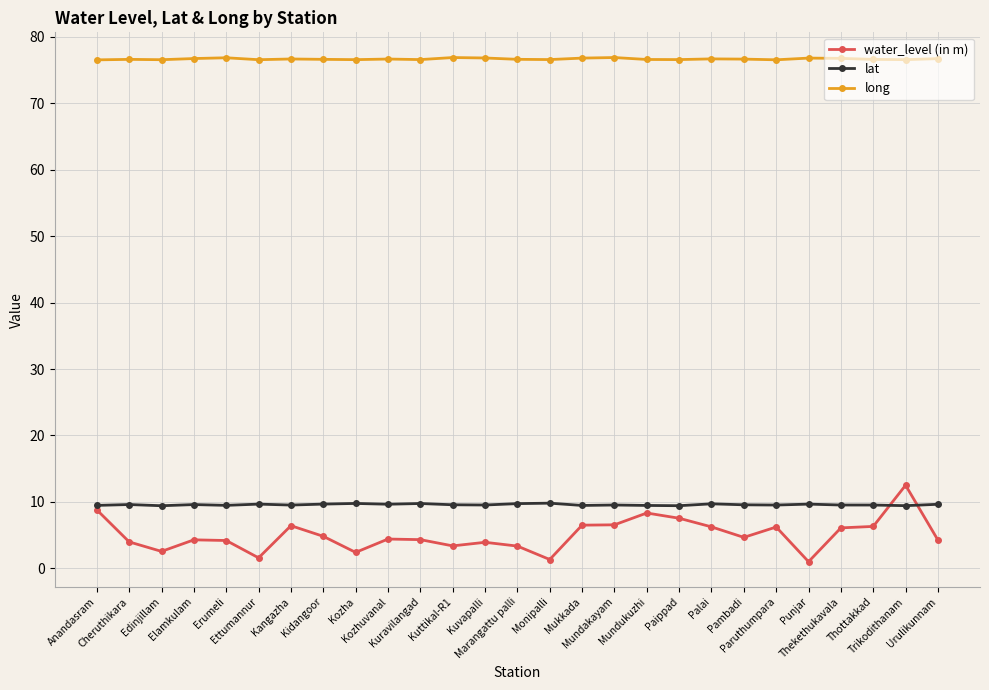

How many data points does each series have?

27